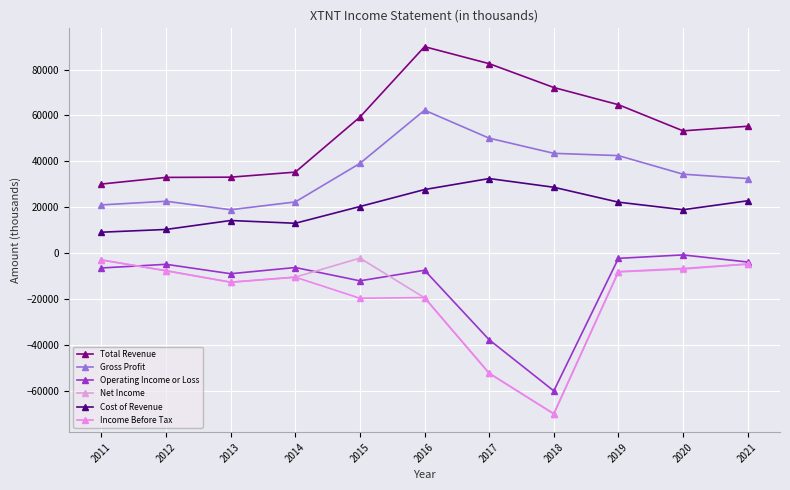

The Cost of Revenue series shows 31690 at 2021. True or false?

False